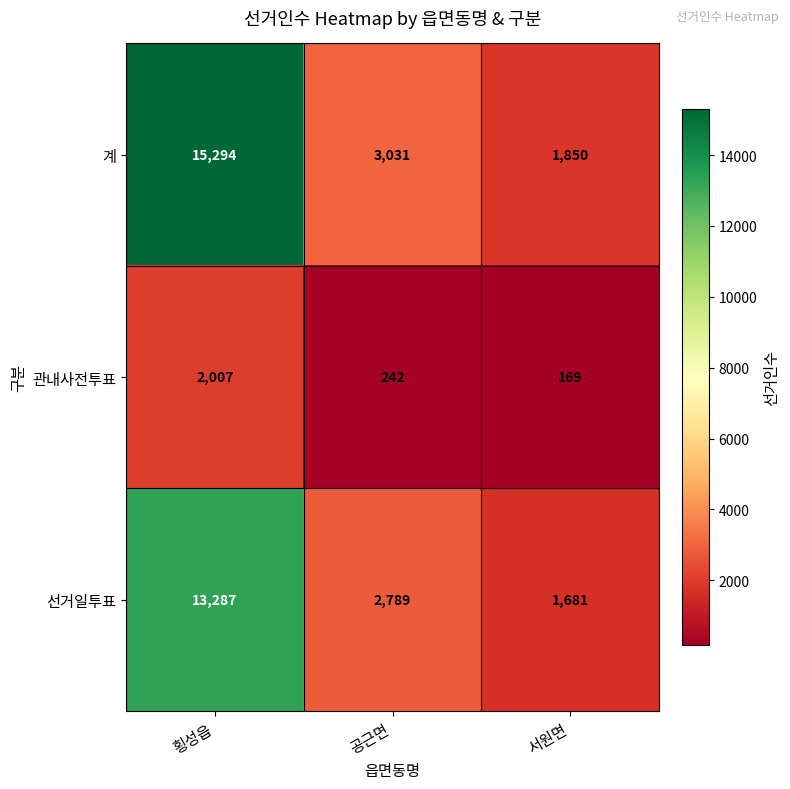

How many data points in 계 are less than 3031?

1